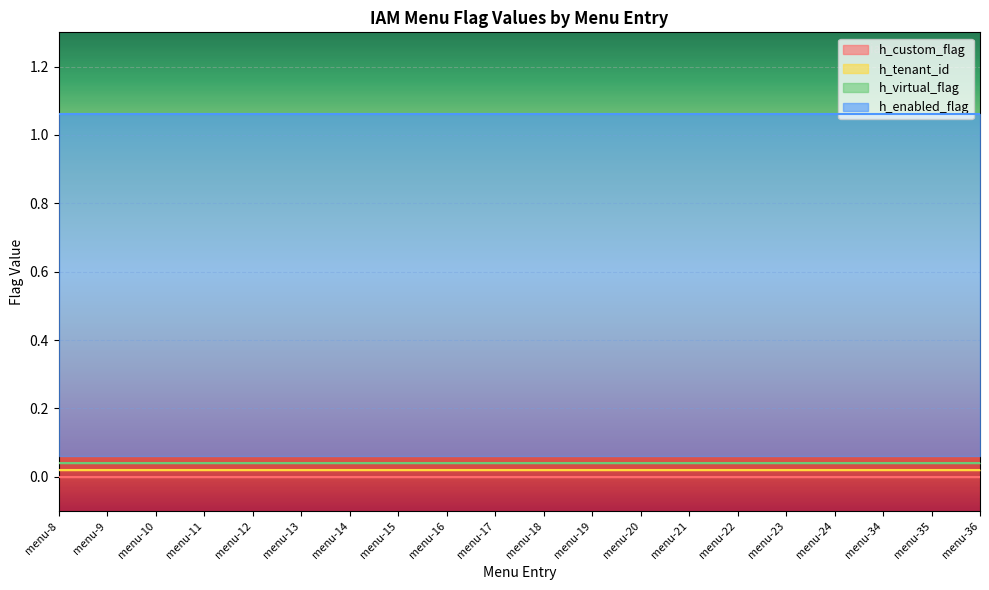

Reading left to right, what are all the values shown in this chart?

h_custom_flag: menu-8=0	menu-9=0	menu-10=0	menu-11=0	menu-12=0	menu-13=0	menu-14=0	menu-15=0	menu-16=0	menu-17=0	menu-18=0	menu-19=0	menu-20=0	menu-21=0	menu-22=0	menu-23=0	menu-24=0	menu-34=0	menu-35=0	menu-36=0
h_tenant_id: menu-8=0	menu-9=0	menu-10=0	menu-11=0	menu-12=0	menu-13=0	menu-14=0	menu-15=0	menu-16=0	menu-17=0	menu-18=0	menu-19=0	menu-20=0	menu-21=0	menu-22=0	menu-23=0	menu-24=0	menu-34=0	menu-35=0	menu-36=0
h_virtual_flag: menu-8=0	menu-9=0	menu-10=0	menu-11=0	menu-12=0	menu-13=0	menu-14=0	menu-15=0	menu-16=0	menu-17=0	menu-18=0	menu-19=0	menu-20=0	menu-21=0	menu-22=0	menu-23=0	menu-24=0	menu-34=0	menu-35=0	menu-36=0
h_enabled_flag: menu-8=1	menu-9=1	menu-10=1	menu-11=1	menu-12=1	menu-13=1	menu-14=1	menu-15=1	menu-16=1	menu-17=1	menu-18=1	menu-19=1	menu-20=1	menu-21=1	menu-22=1	menu-23=1	menu-24=1	menu-34=1	menu-35=1	menu-36=1